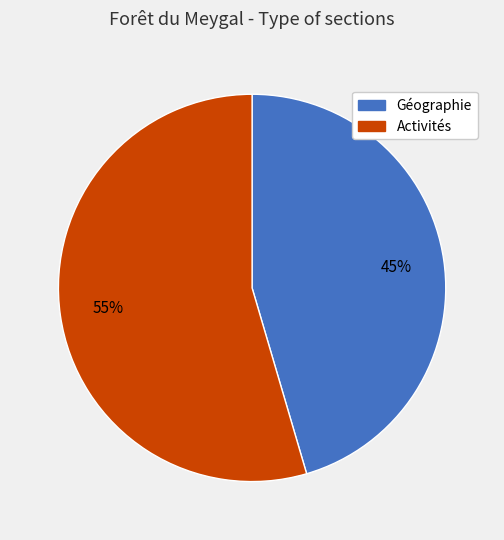

Is there any slice that represents more than half of the pie?

Yes